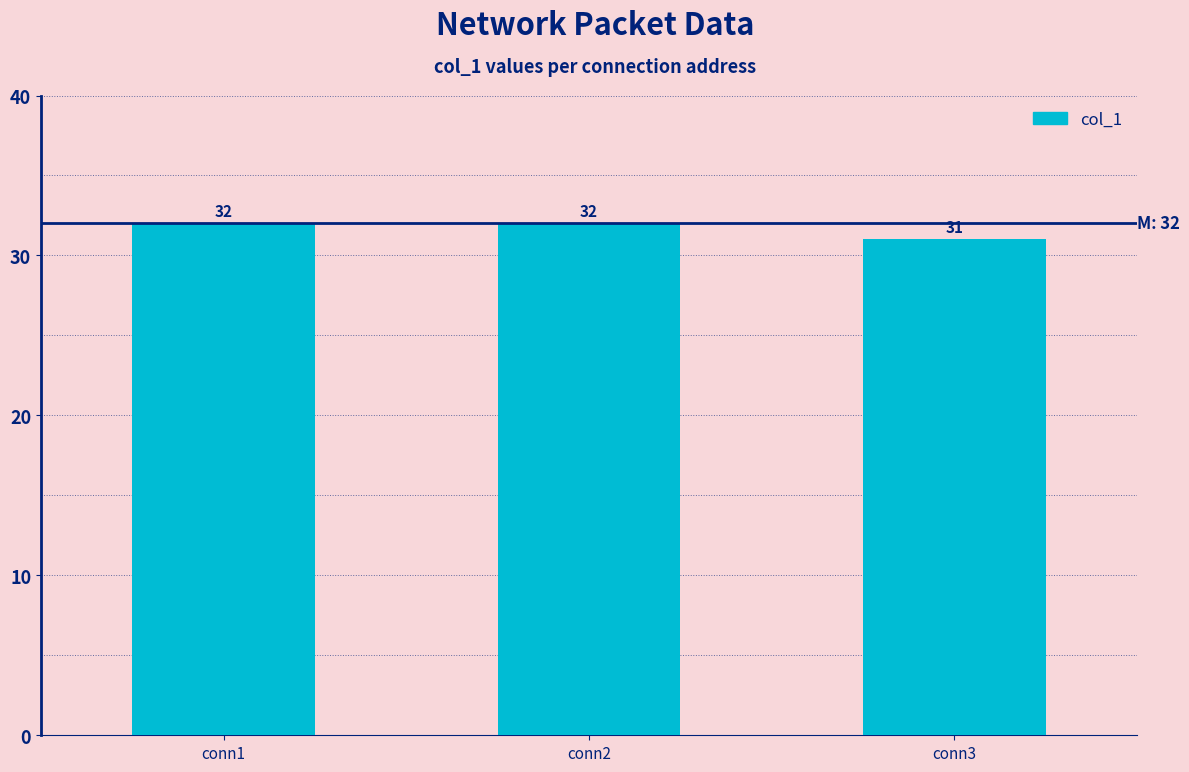

The chart shows a value of 43 at conn1. True or false?

False